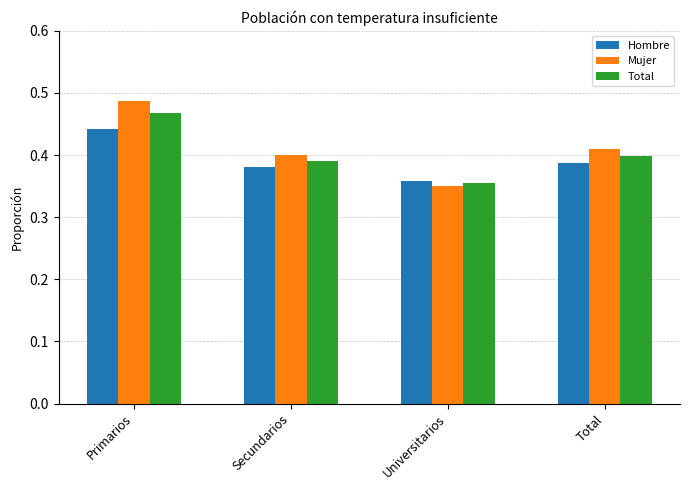

True or false: Hombre has a value of 0.4 at Universitarios.

True